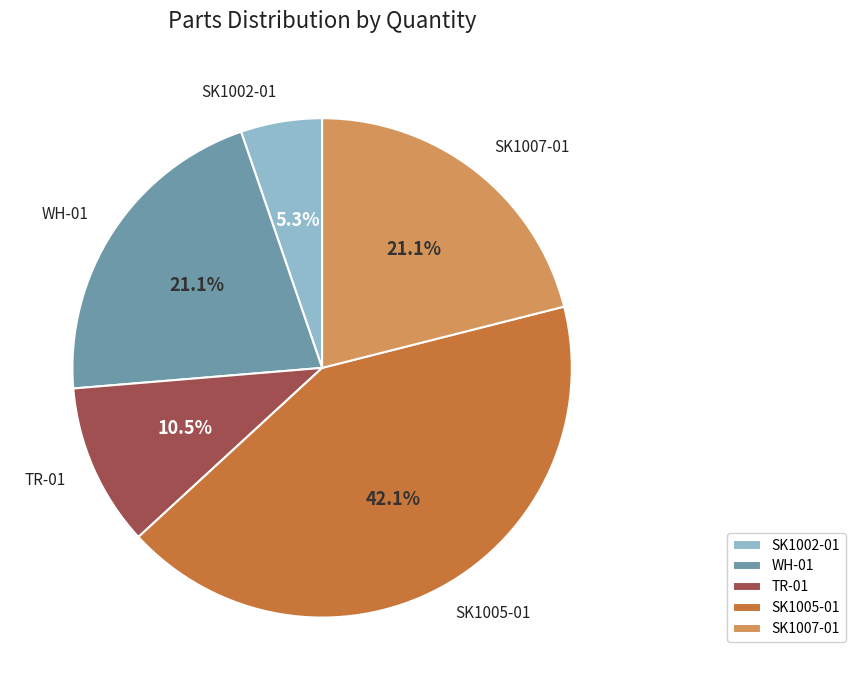

Do TR-01 and WH-01 together represent more than half of the pie?

No